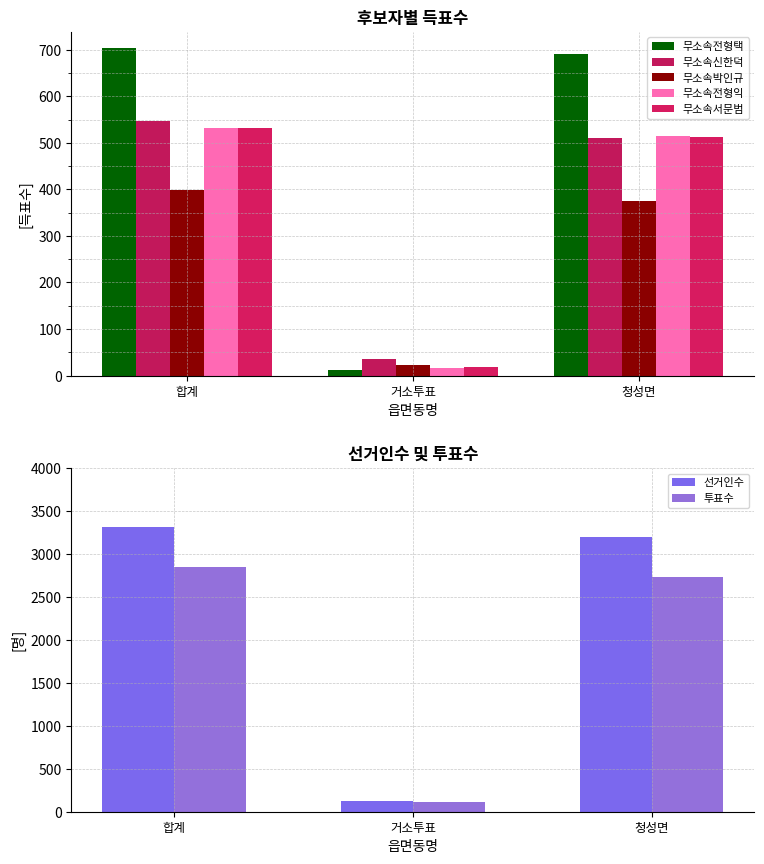

What is the sum of the 무소속박인규 values at 합계 and 거소투표?

420